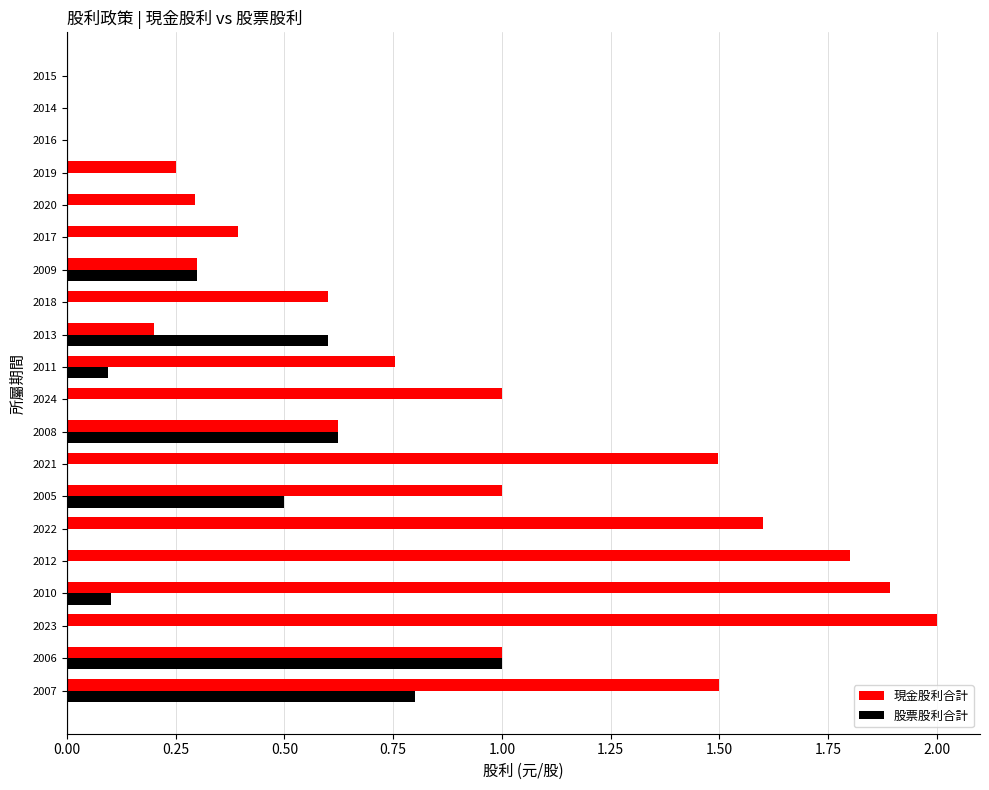

Which series has the largest total across all categories?

現金股利合計